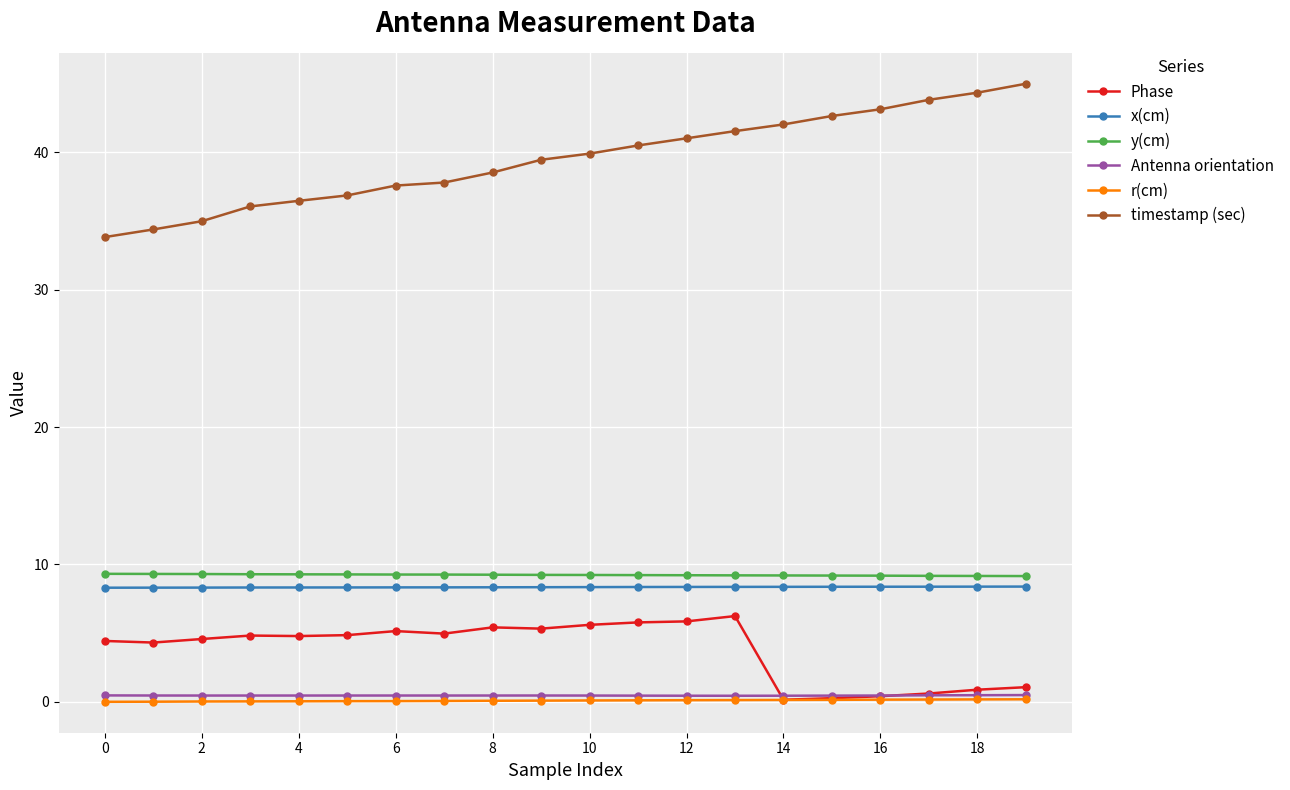

What is the value of the Phase point at the 3rd from the left?

4.6